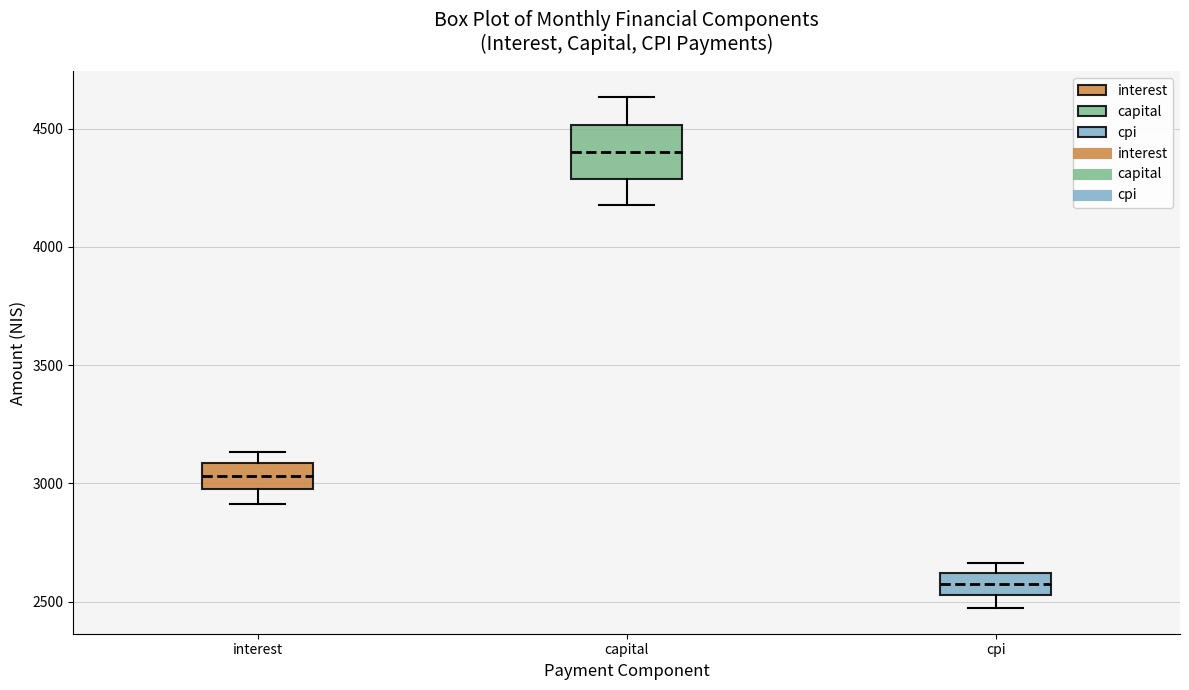

Reading left to right, transcribe this box plot: for each box, give where its median line is, the range the box spans, and where its two whiskers end, as read against the y-axis. The values are not printed on the chart, so give them approximately, as read against the axis.

interest: median 3050, box 2950 to 3100, whiskers 2900 to 3150
capital: median 4400, box 4300 to 4500, whiskers 4200 to 4650
cpi: median 2600 (inside the box), box 2550 to 2600, whiskers 2450 to 2650